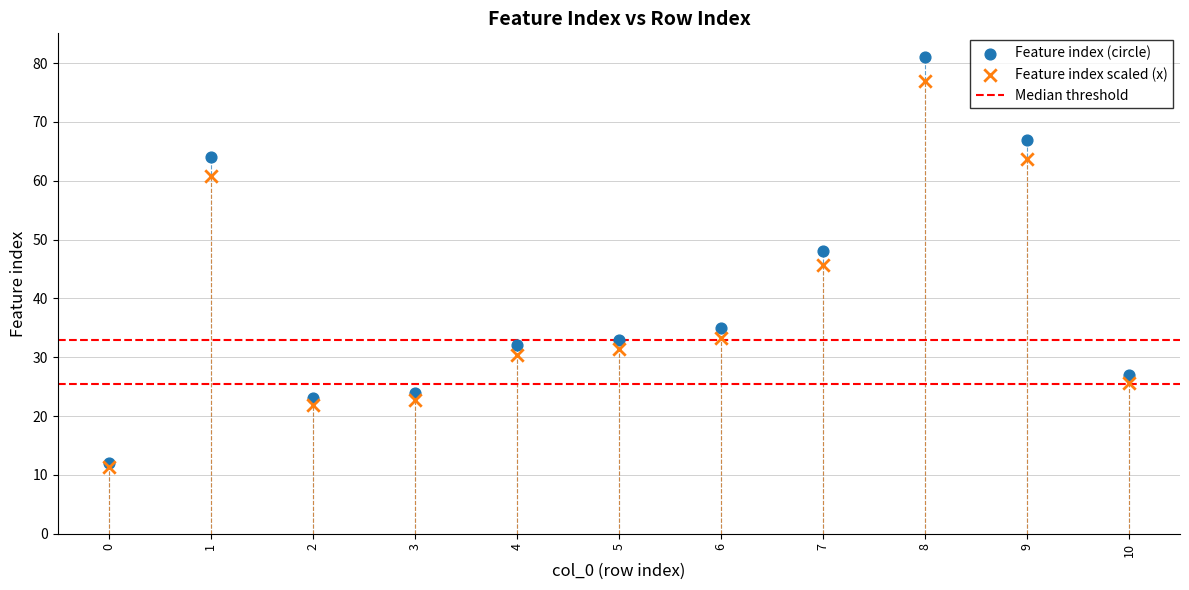

In the Feature index scaled (x) series, what Y value is closest to 44?

45.6